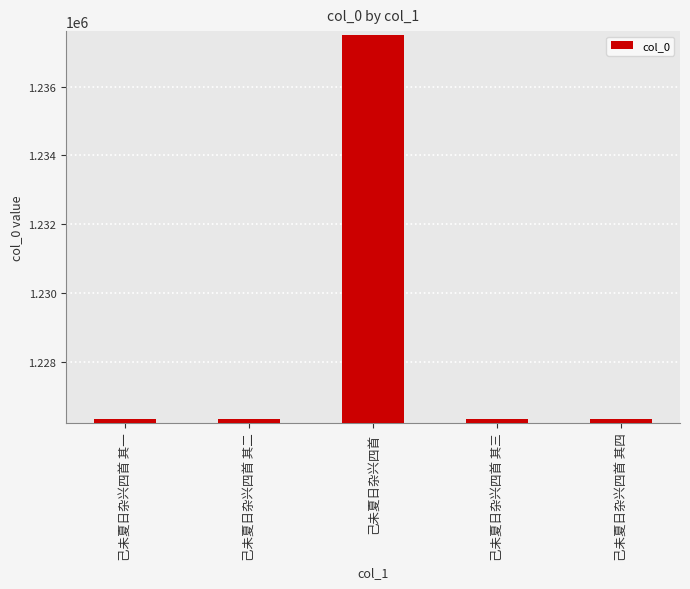

What is the label of the 5th bar from the right?

己未夏日杂兴四首 其一